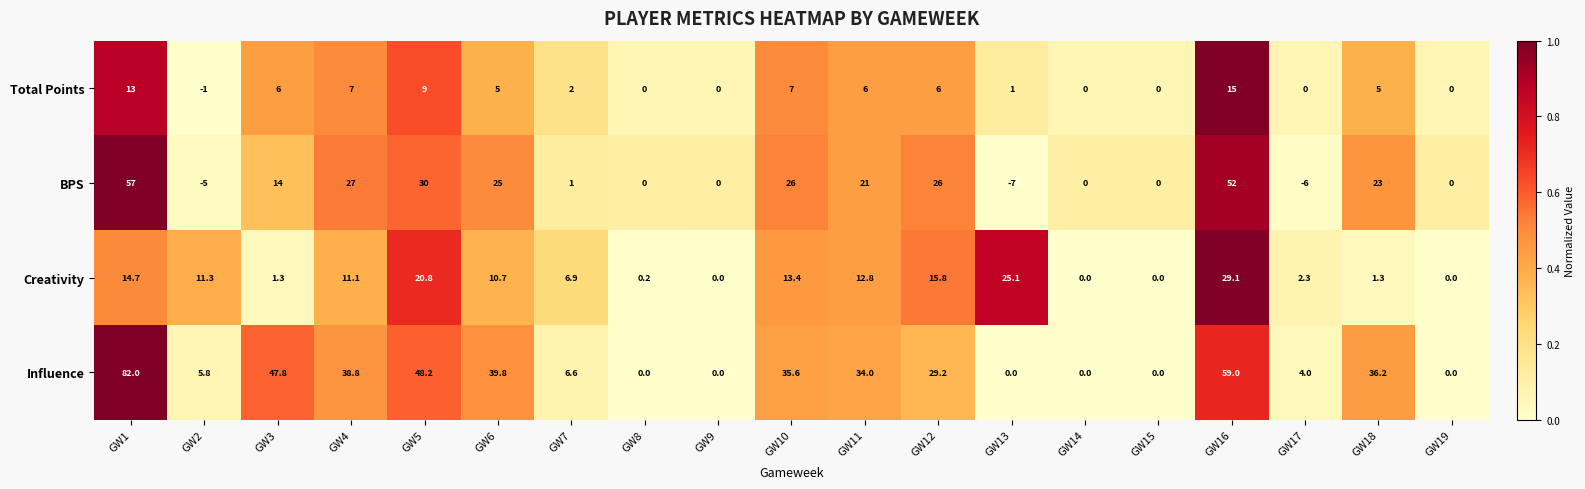

What is the spread (max minus min) of values at GW6?

34.8